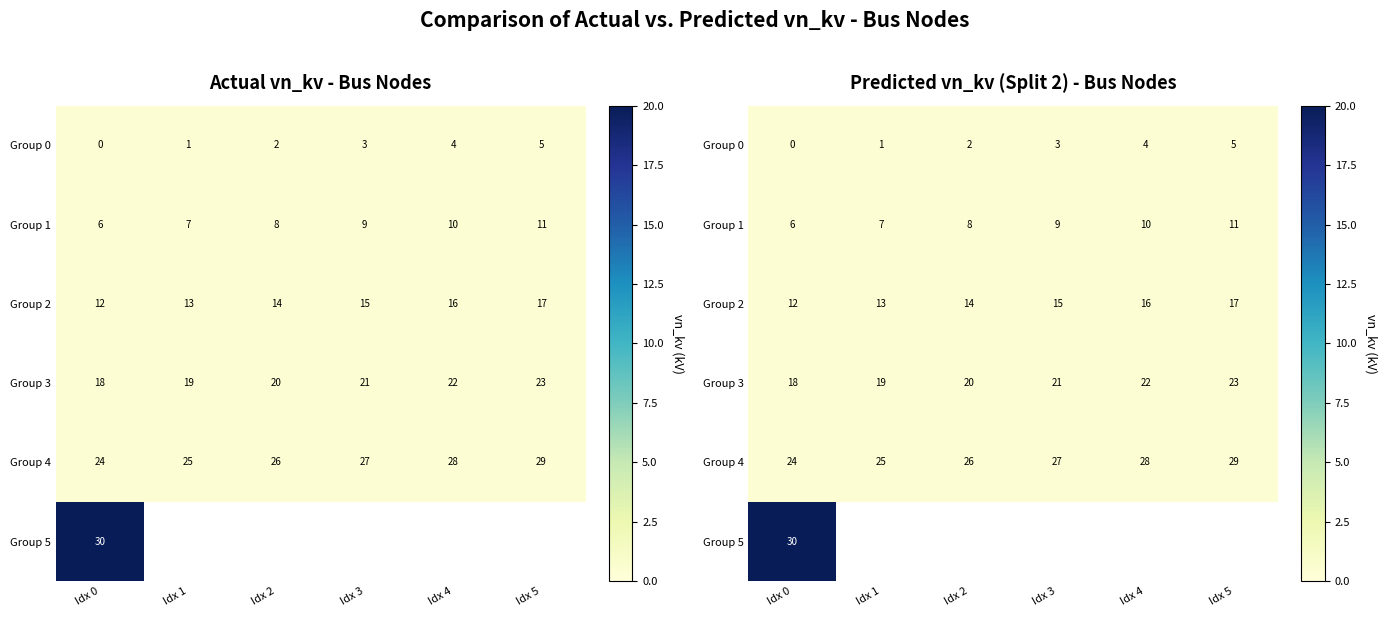

Count the number of categories in the chart.

6